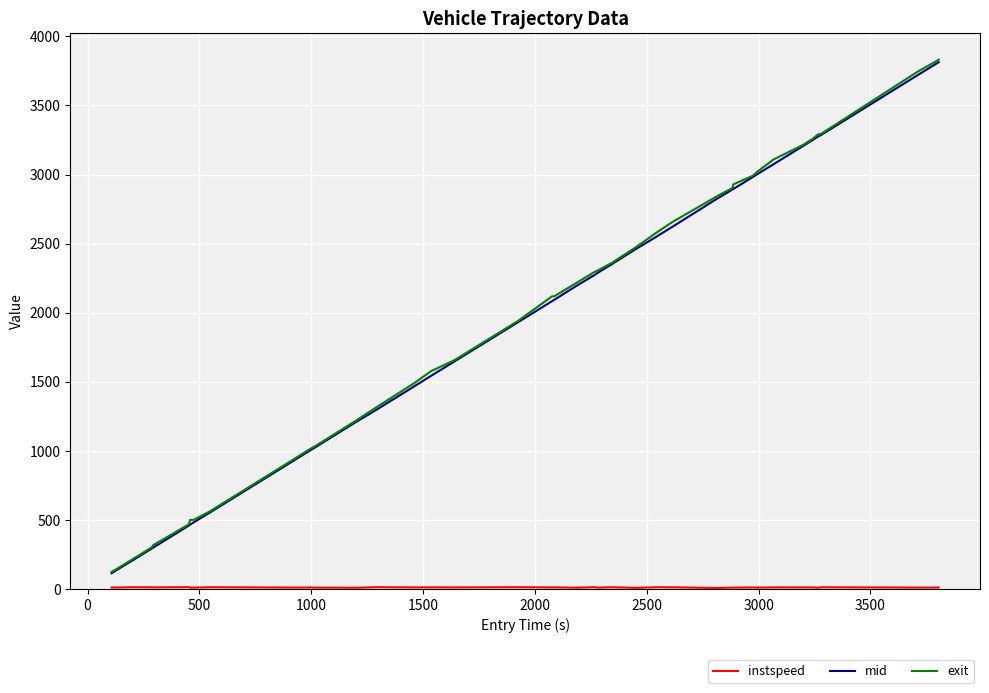

Which series has the largest range (max minus min)?

exit